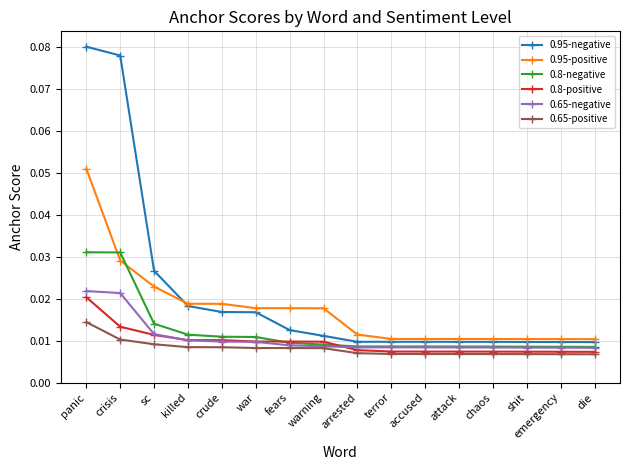

True or false: 0.8-positive and 0.95-positive intersect in this chart.

False